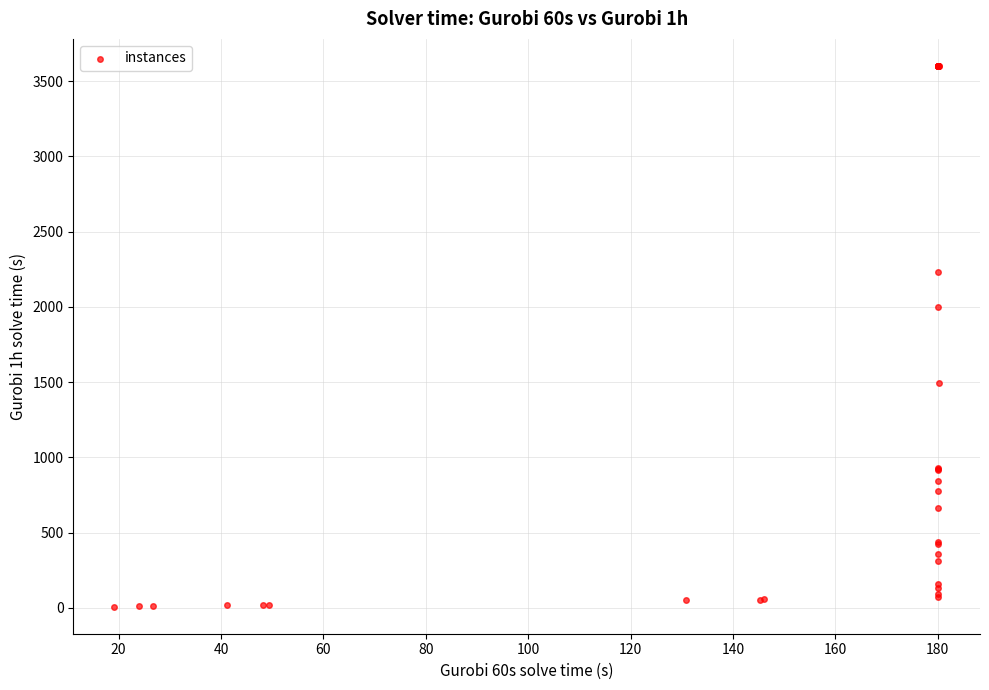

What Y value in the scatter plot is closest to 1803?

1997.4